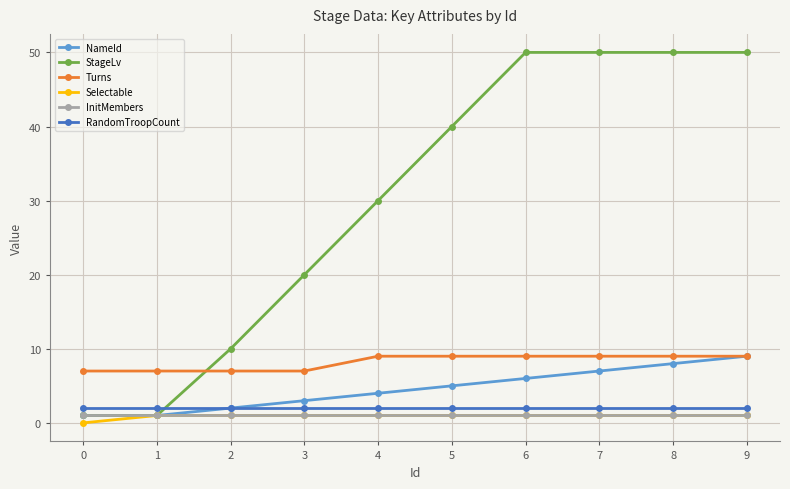

Count the number of data series in this chart.

6